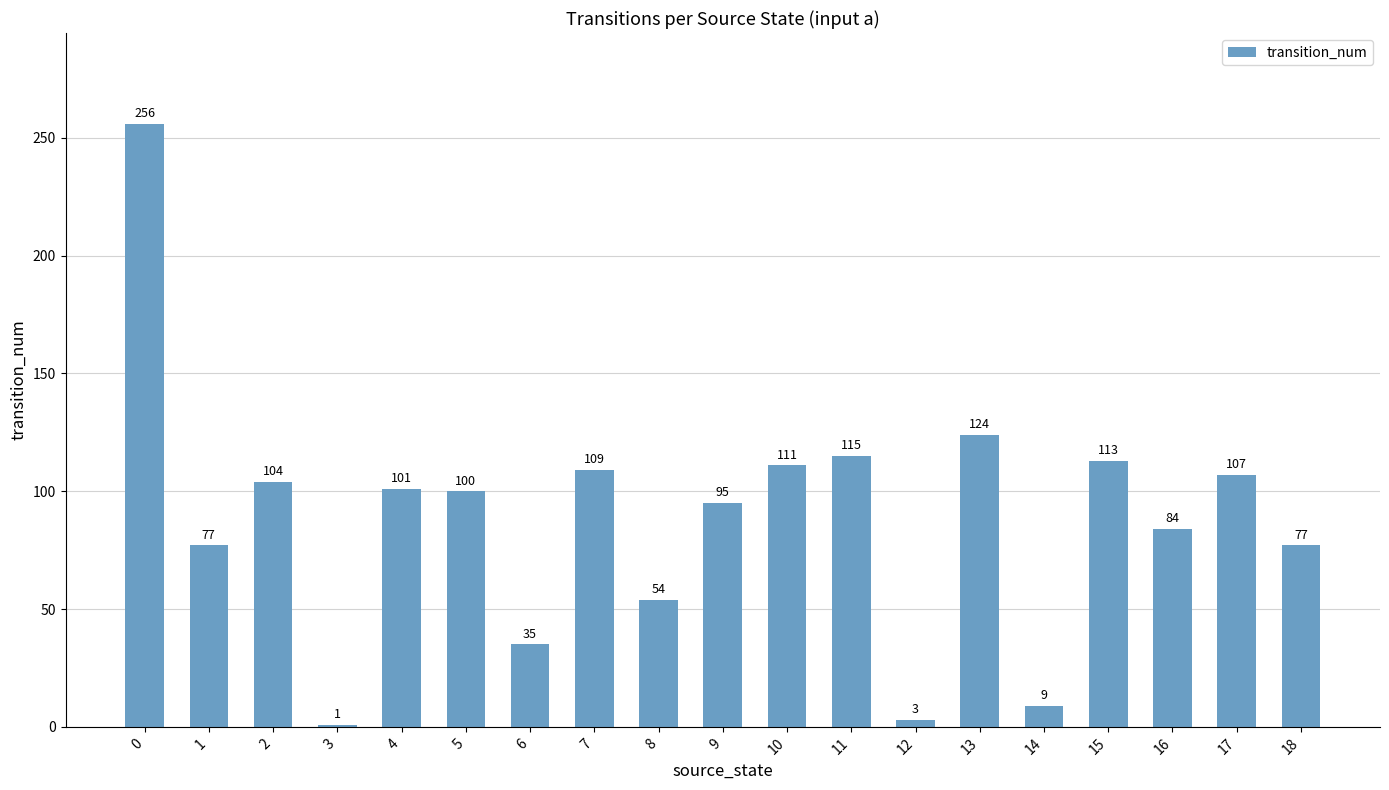

The value at 11 is 60. True or false?

False